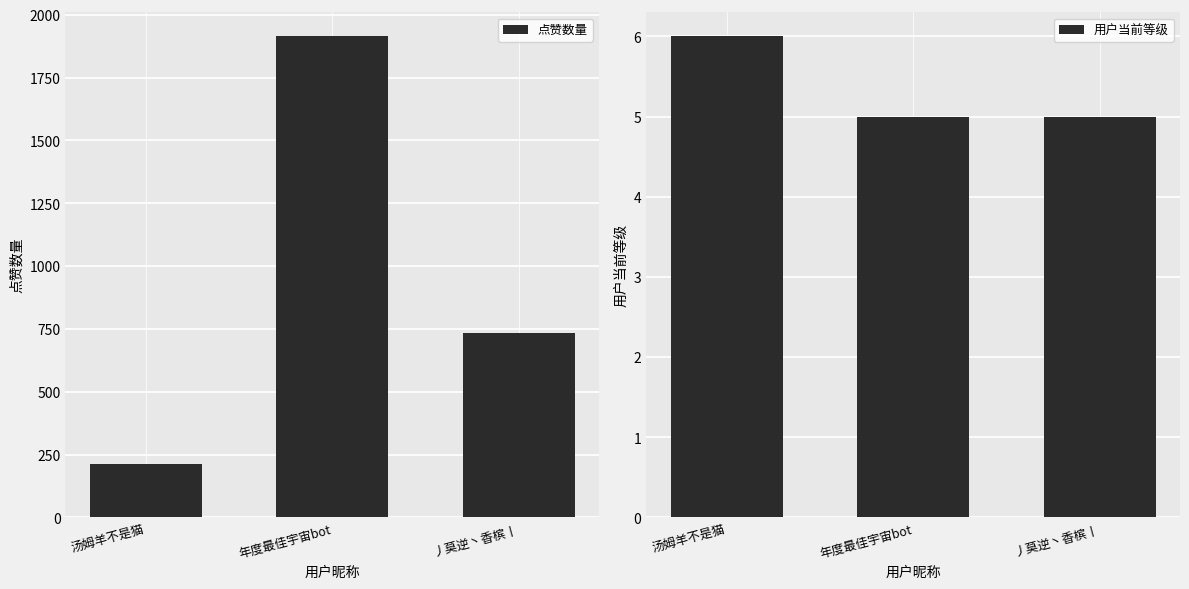

What is the sum of all 点赞数量 values?

2862